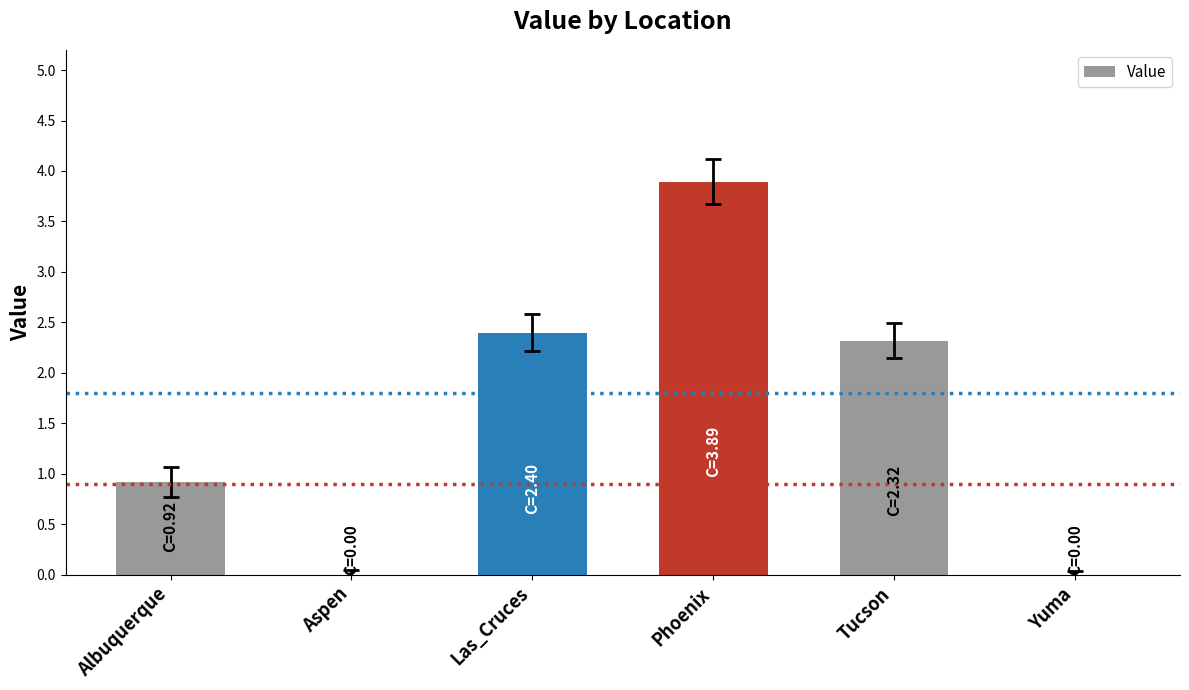

What is the change in value from Albuquerque to Phoenix?

+3.0